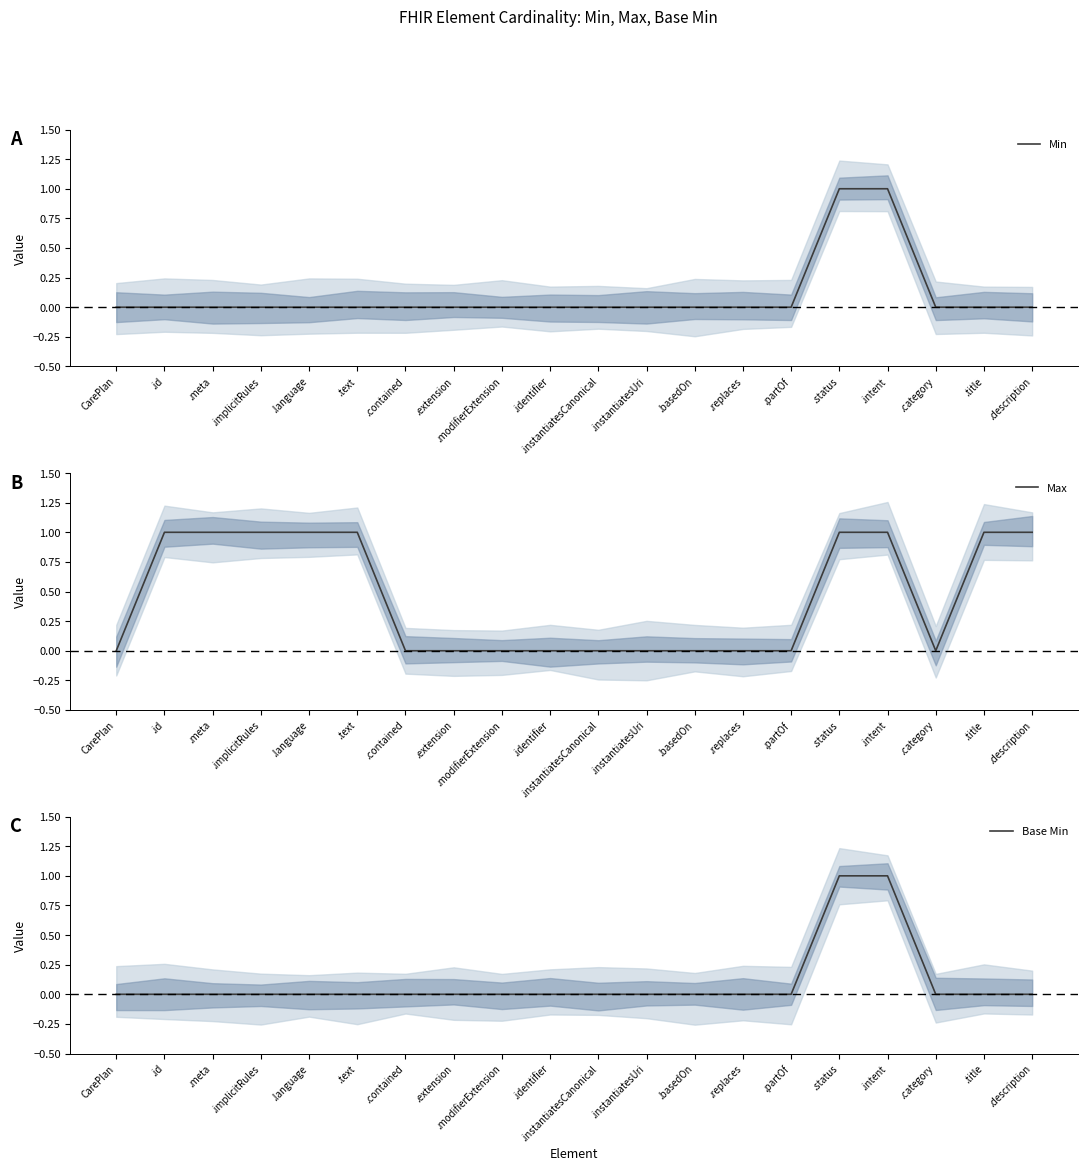

True or false: Max has more than 2 interior local peaks.

False